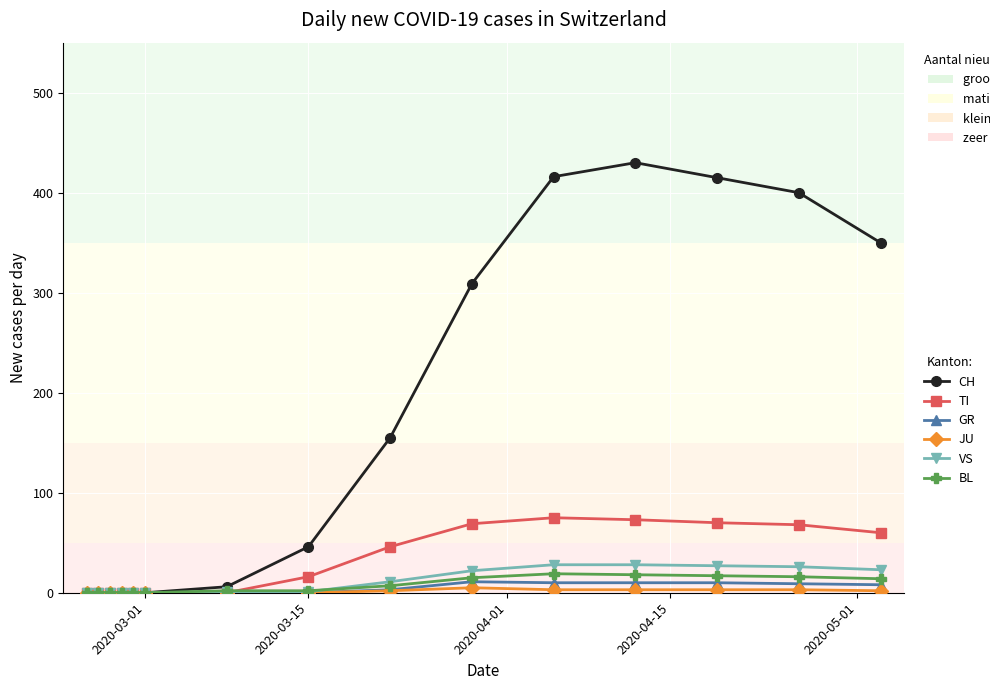

What is the difference between the second highest and minimum values in the CH series?

416